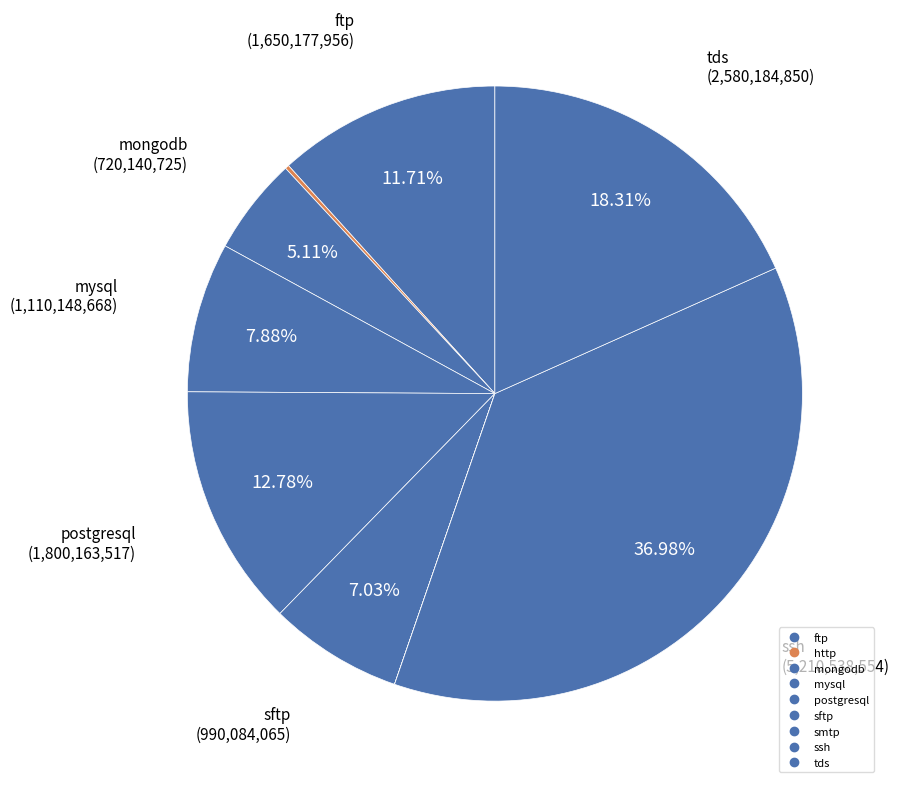

Does any single category account for the majority?

No